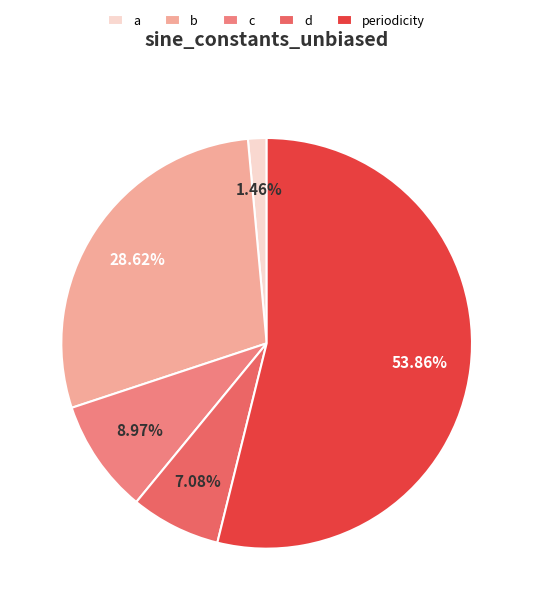

What is the largest slice in the pie chart?

periodicity